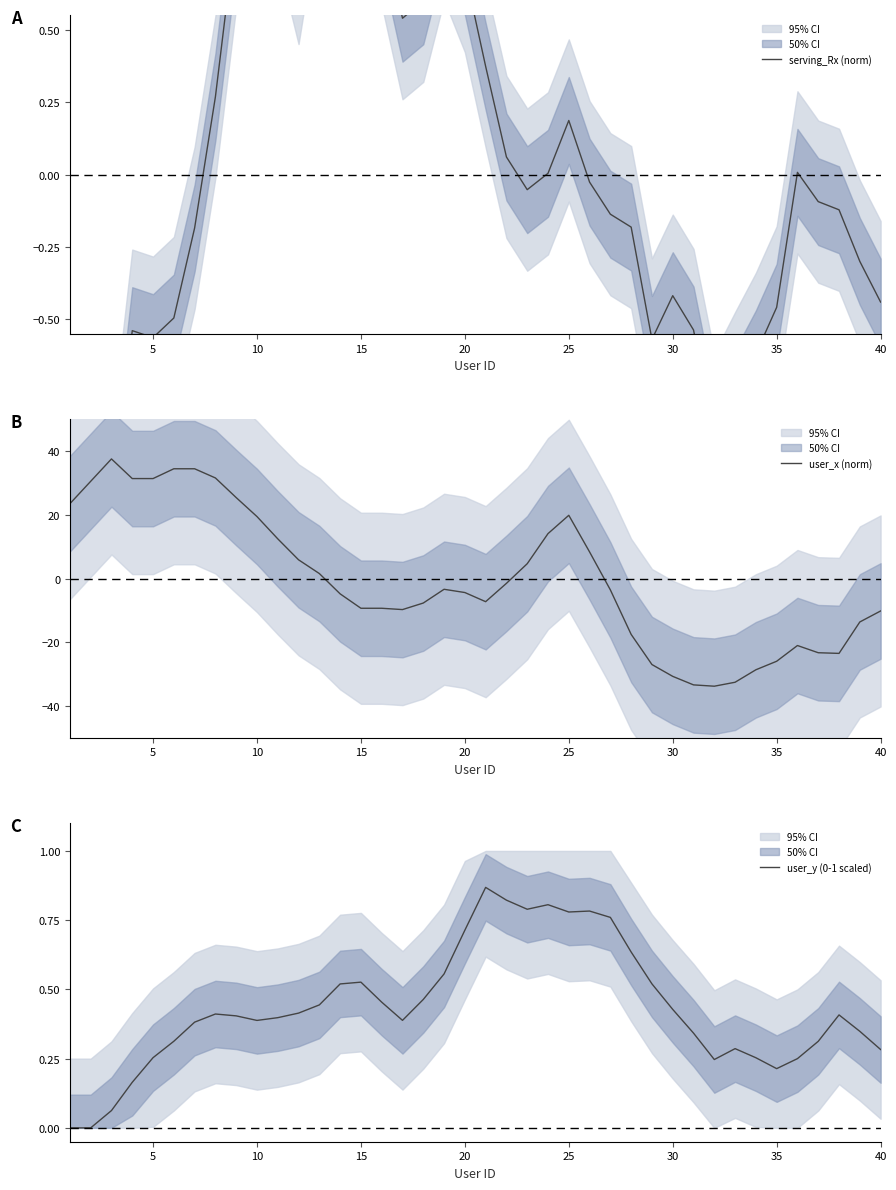

True or false: user_x (norm) has a value of -16.4 at 30.

False